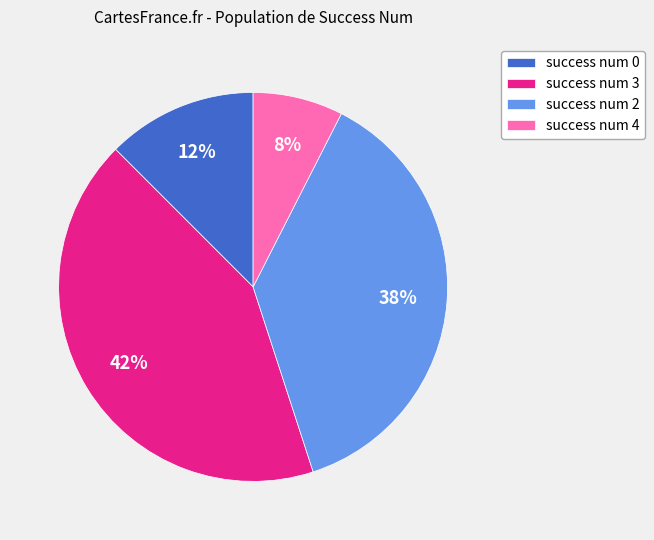

True or false: success num 4 accounts for 8% of the total.

True